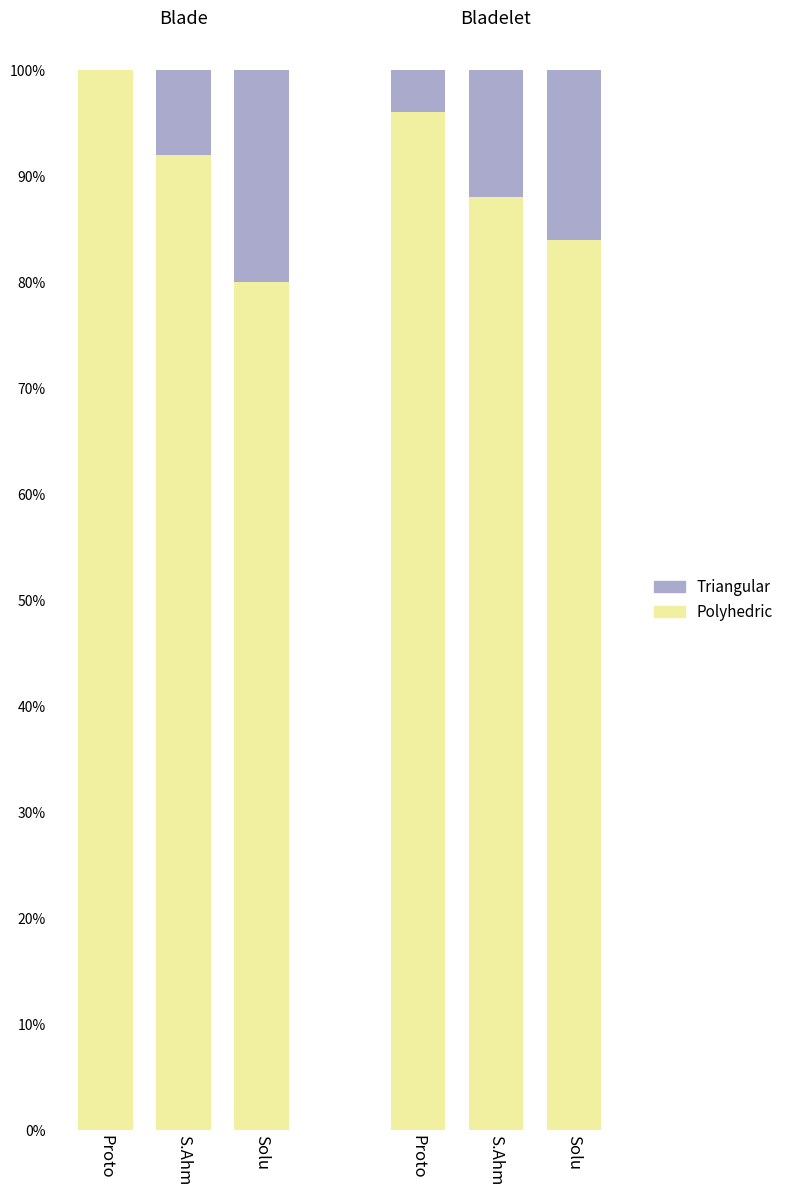

At which label does Triangular reach its peak?

Solu